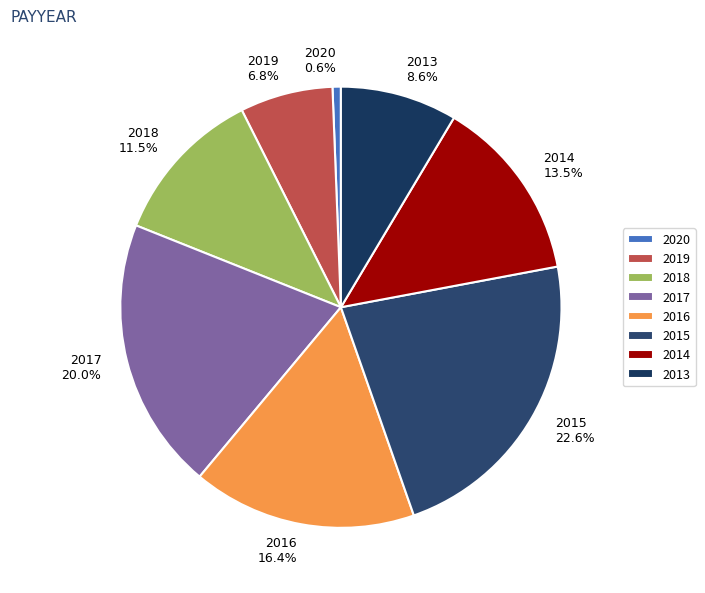

What percentage is the 2016 slice, to the nearest percent?

16%